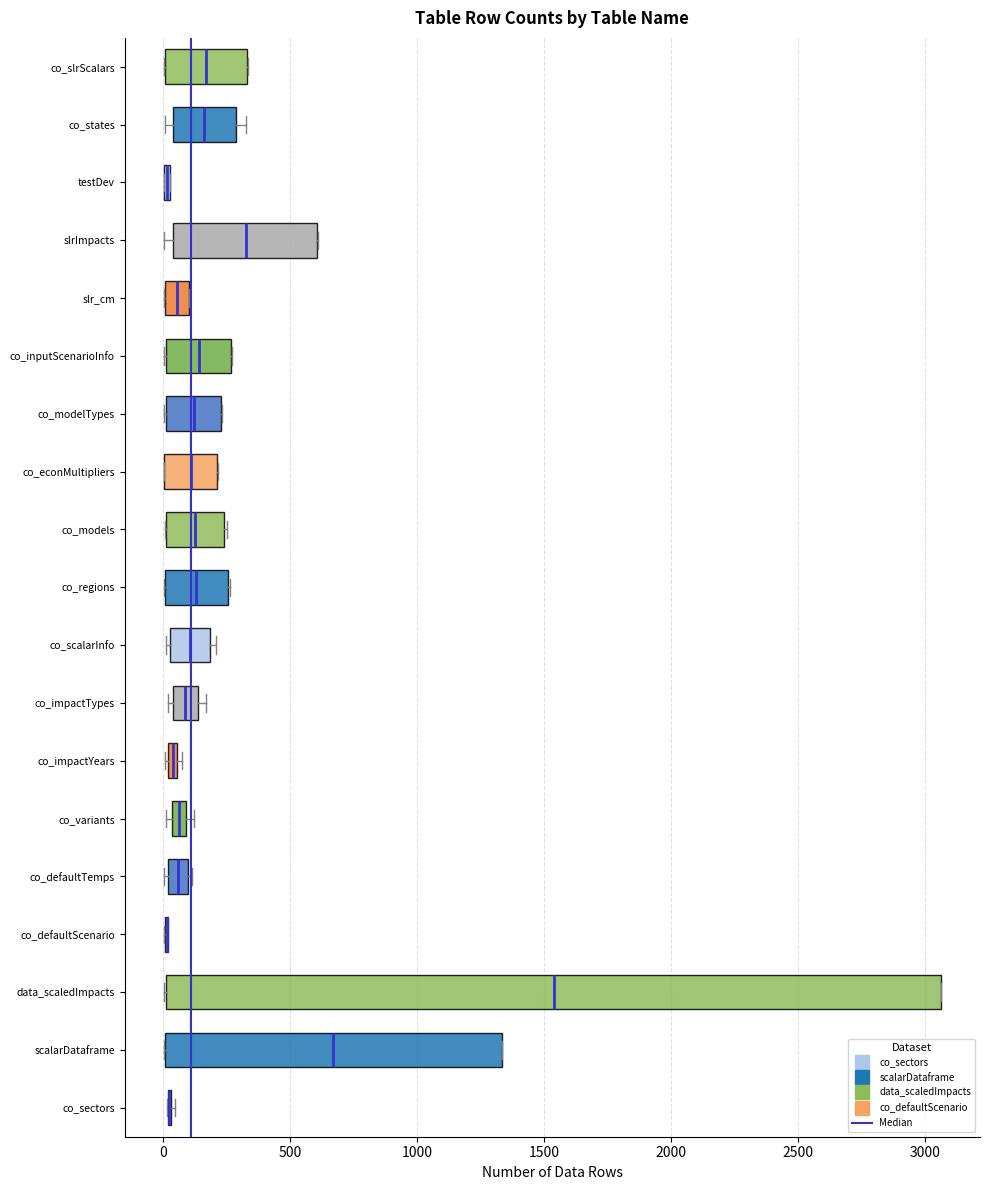

Which box is the widest, from its left edge to its right edge?

data_scaledImpacts